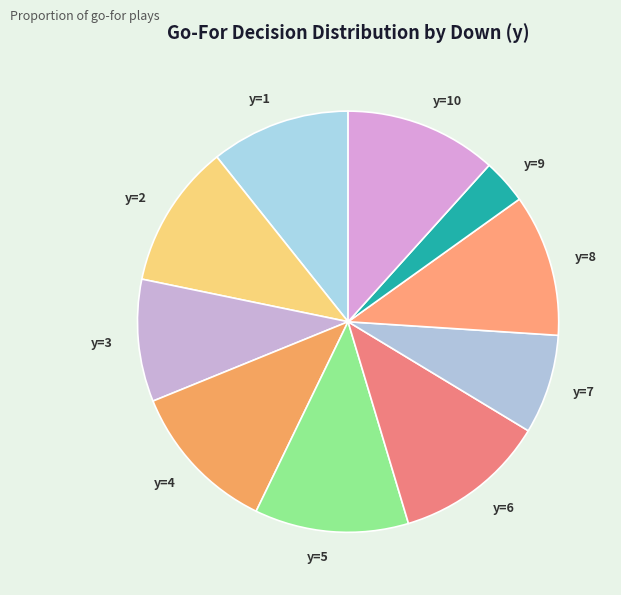

How many slices are in this pie chart?

10